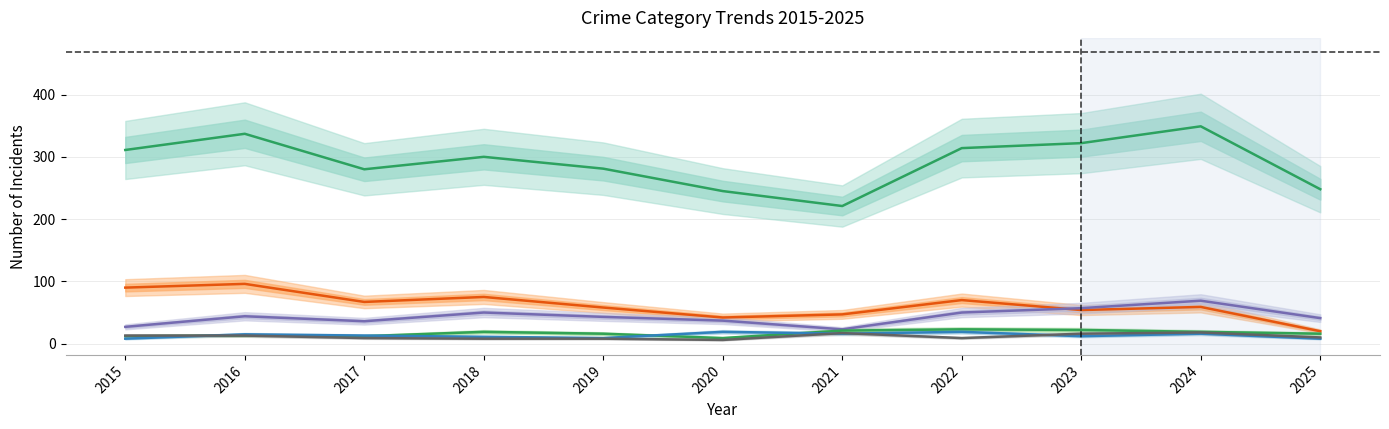

Reading left to right, extract all data points from this chart.

Theft: 2015=311	2016=337	2017=280	2018=300	2019=281	2020=245	2021=221	2022=314	2023=322	2024=349	2025=248
Burglary: 2015=90	2016=96	2017=67	2018=75	2019=58	2020=42	2021=47	2022=70	2023=54	2024=59	2025=20
Motor Vehicle Theft: 2015=27	2016=44	2017=36	2018=50	2019=43	2020=37	2021=23	2022=50	2023=57	2024=69	2025=41
Aggravated Assault: 2015=12	2016=13	2017=12	2018=19	2019=16	2020=9	2021=21	2022=23	2023=22	2024=19	2025=16
Robbery: 2015=8	2016=15	2017=13	2018=11	2019=9	2020=19	2021=16	2022=19	2023=12	2024=16	2025=8
Aggravated Battery: 2015=13	2016=13	2017=9	2018=8	2019=8	2020=6	2021=17	2022=9	2023=16	2024=18	2025=10